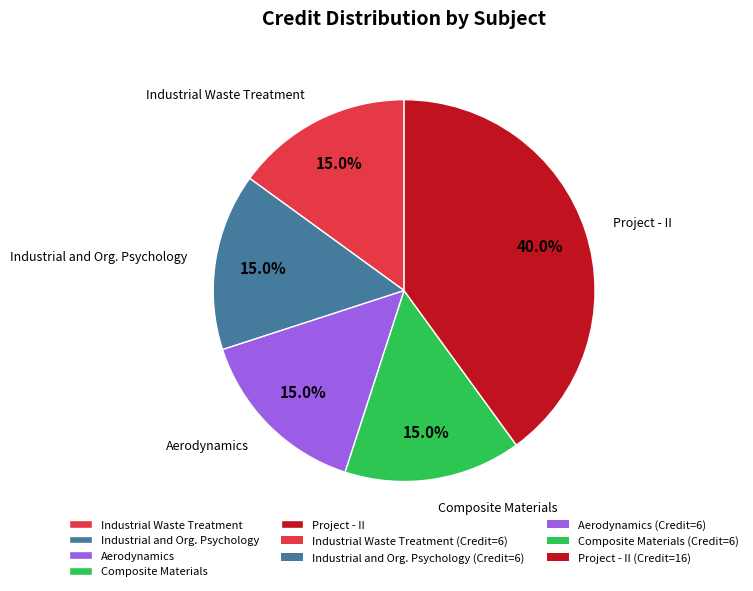

Count the number of slices in the pie.

5